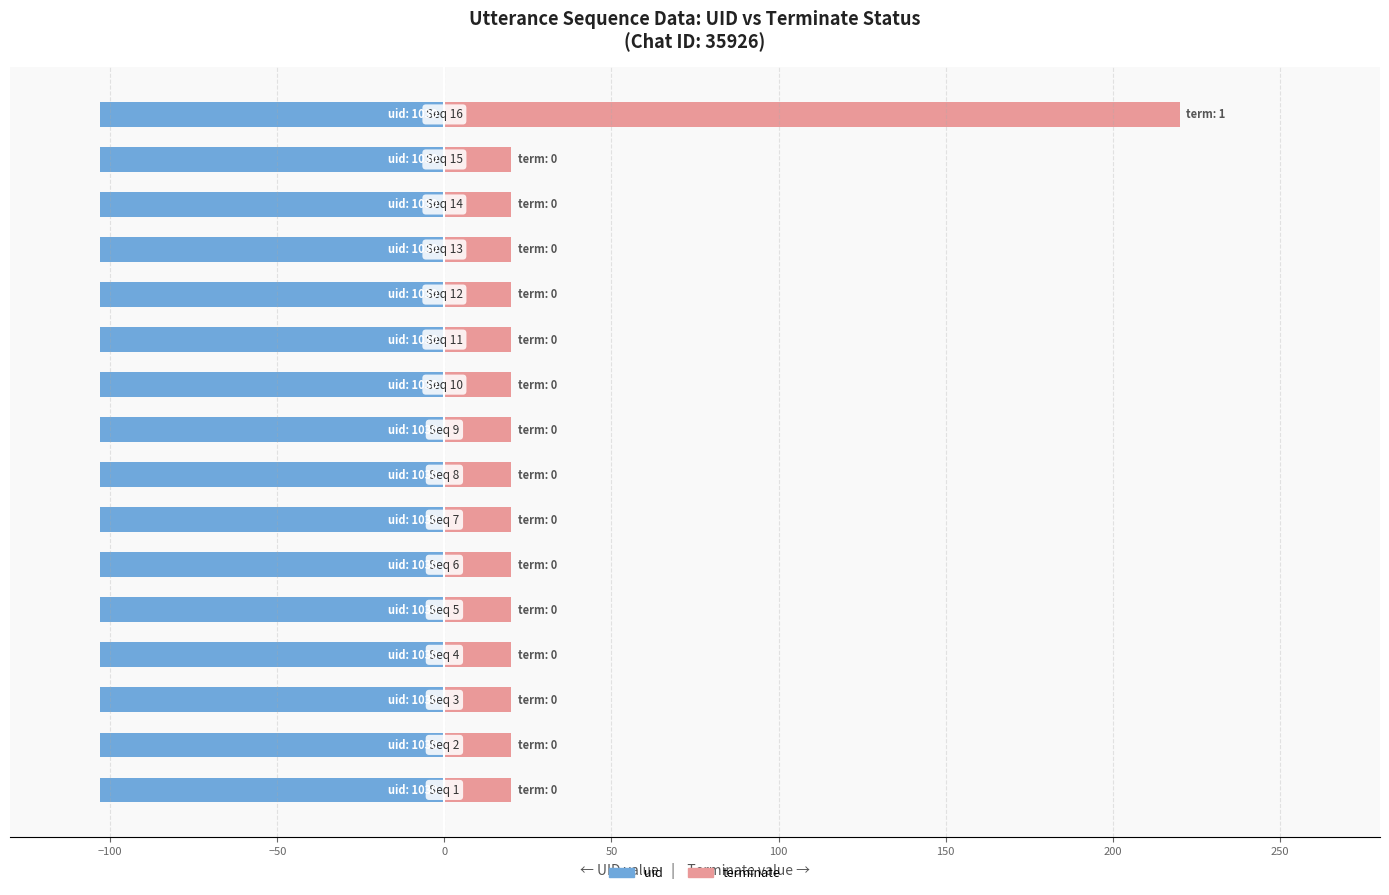

Is it true that terminate equals 20.0 at 50?

True